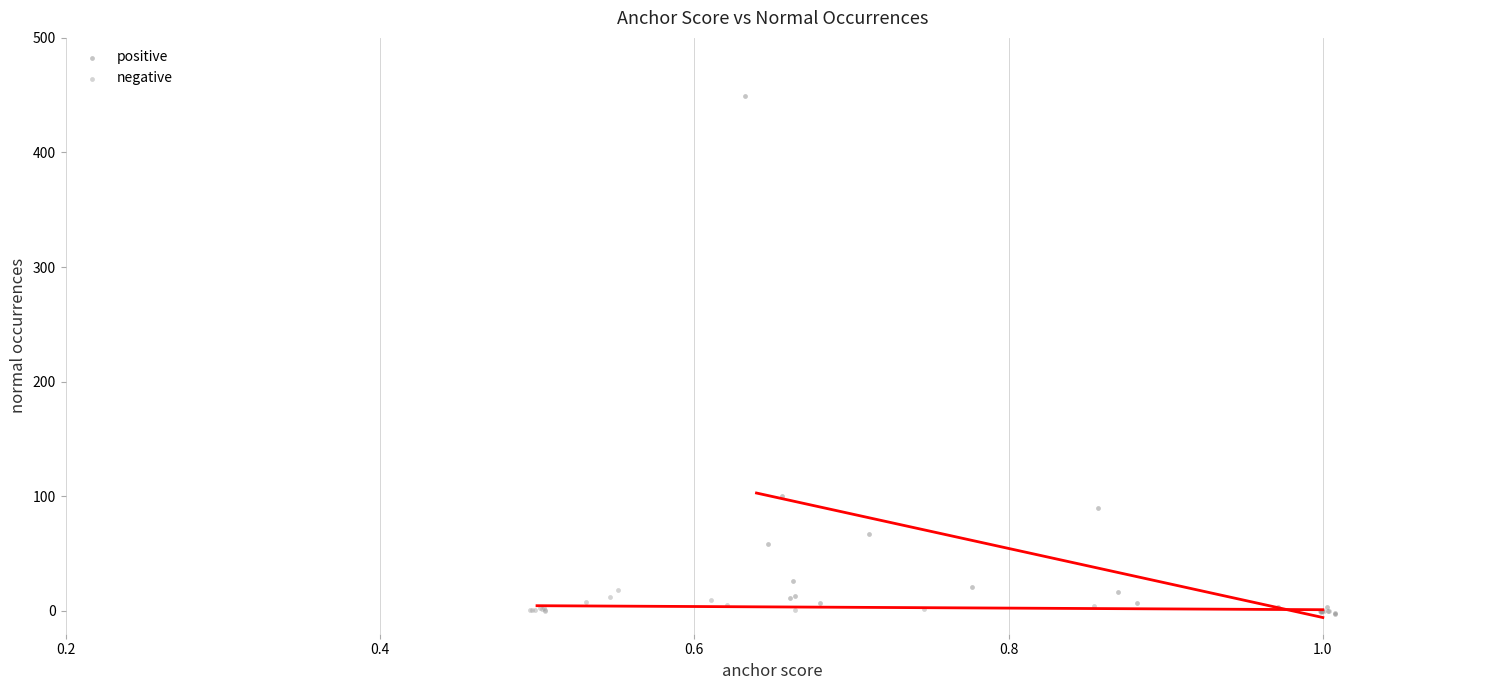

What are all the series names shown in the legend?

positive, negative